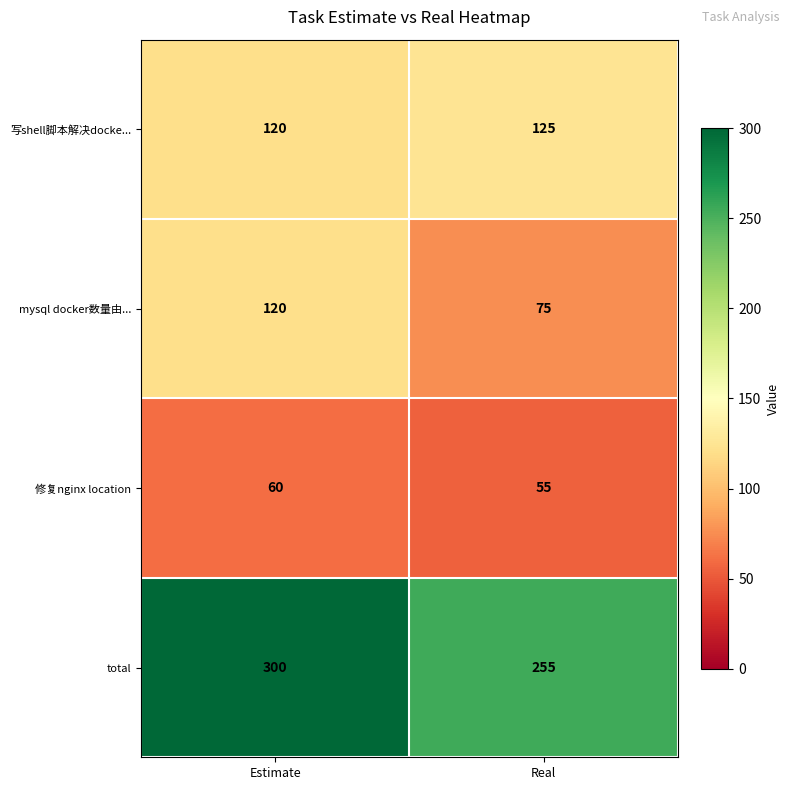

What value does the 修复nginx location series have at Estimate?

60